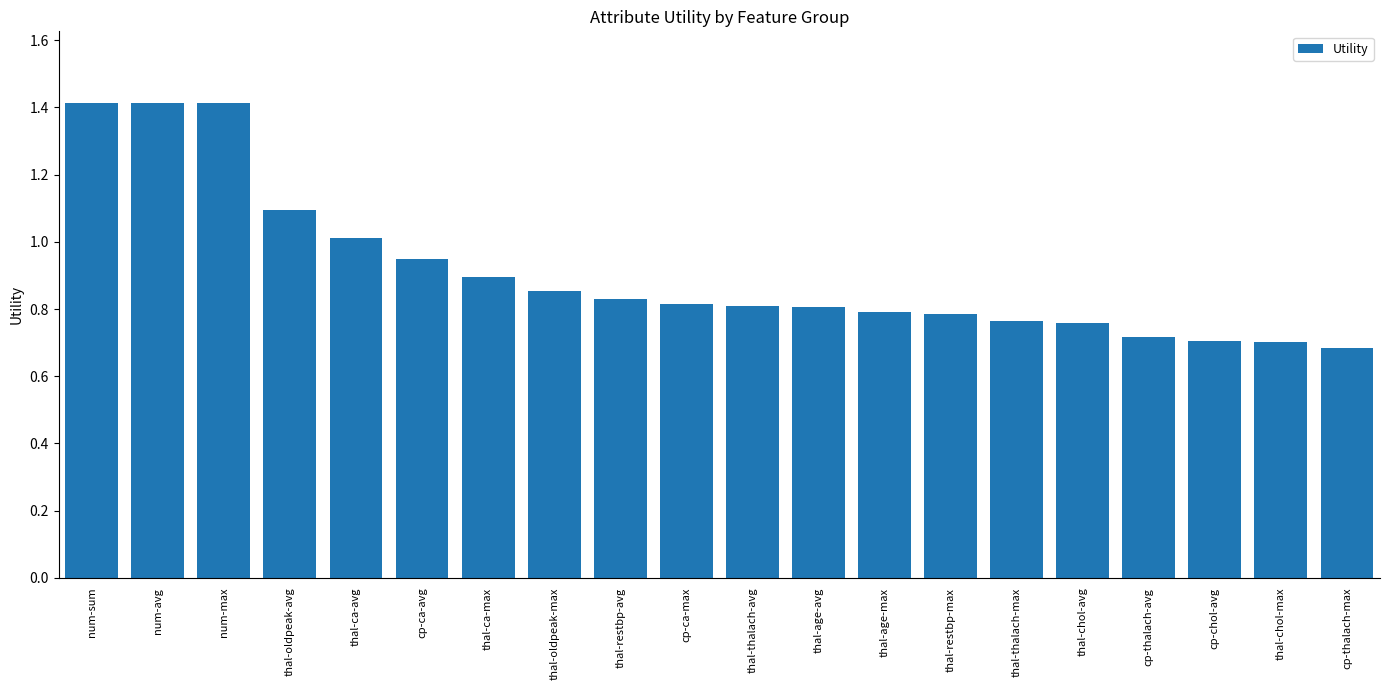

What is the maximum value shown in the chart?

1.4